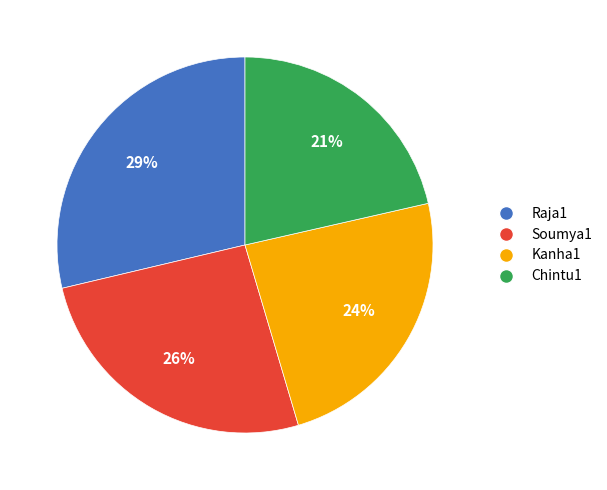

How many slices are in this pie chart?

4